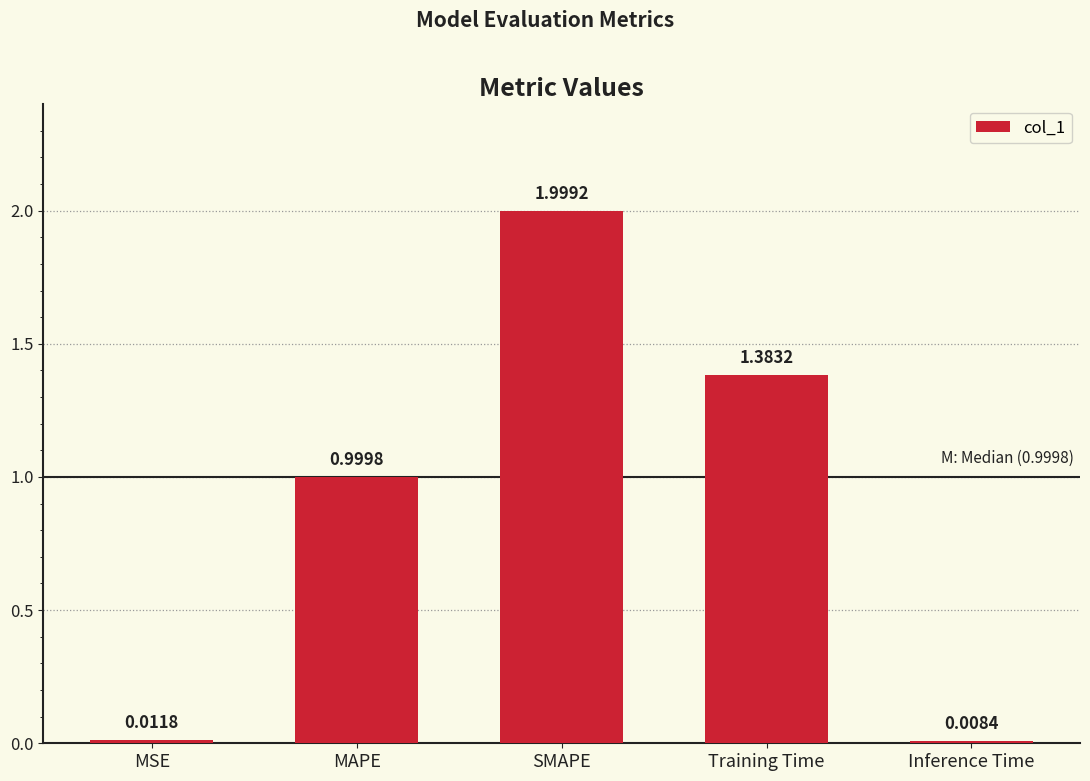

Are the bars grouped side by side (vs. stacked)?

No